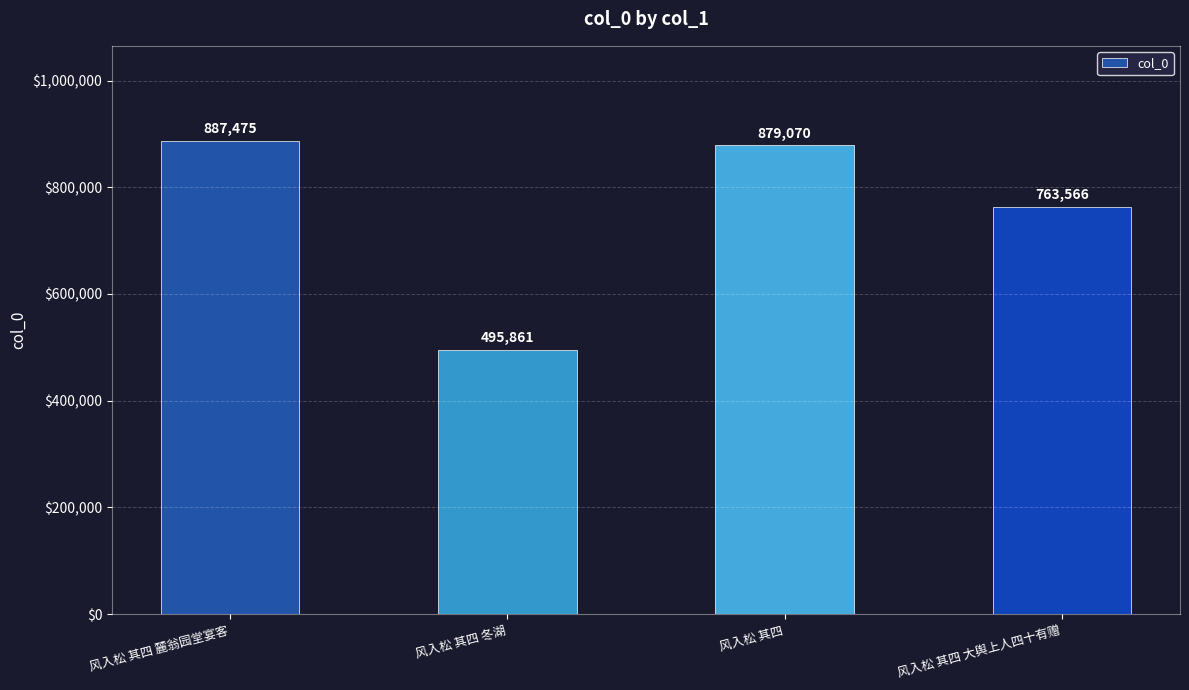

What is the difference between the values at 风入松 其四 and 风入松 其四 大舆上人四十有赠?

115504